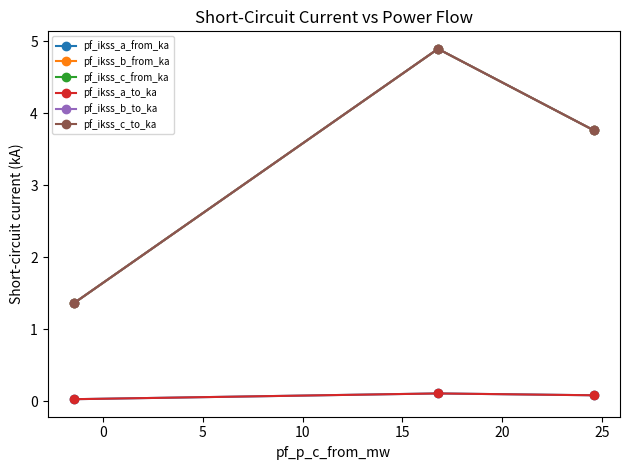

Does the chart have visible grid lines?

No